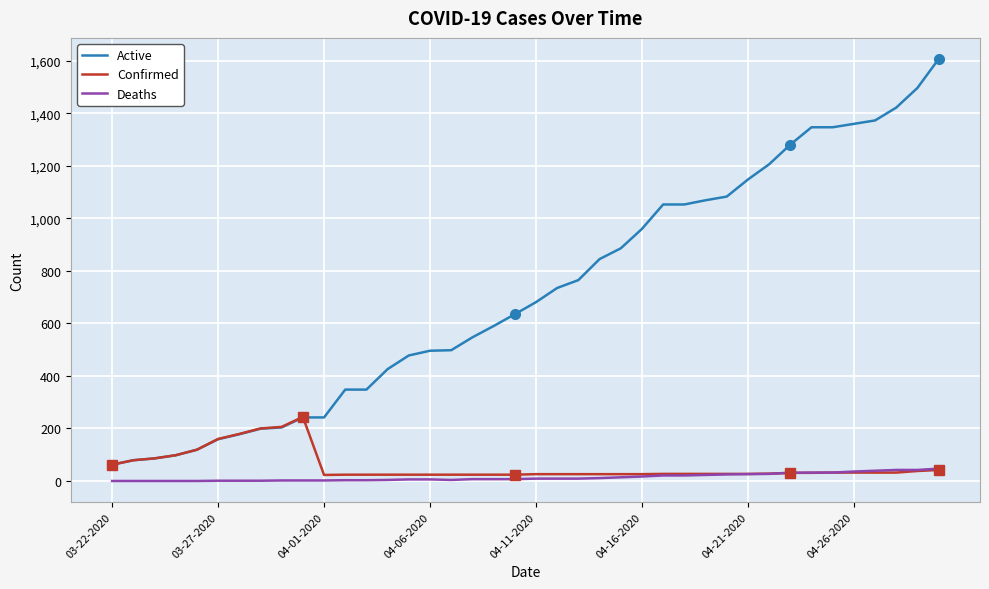

What is the maximum value for Active?

1607